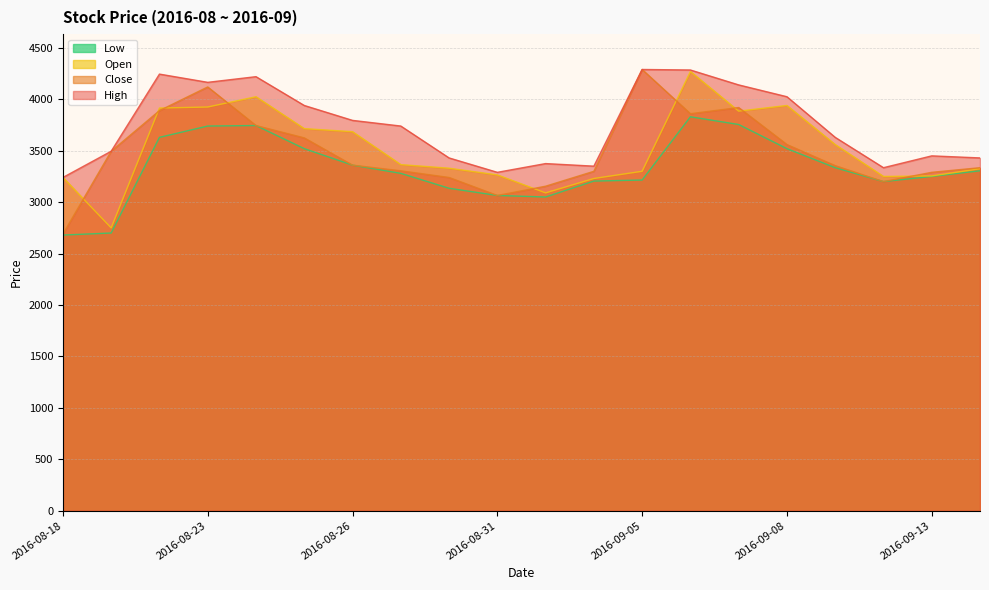

The value of Close at 2016-08-25 is 3625. True or false?

True